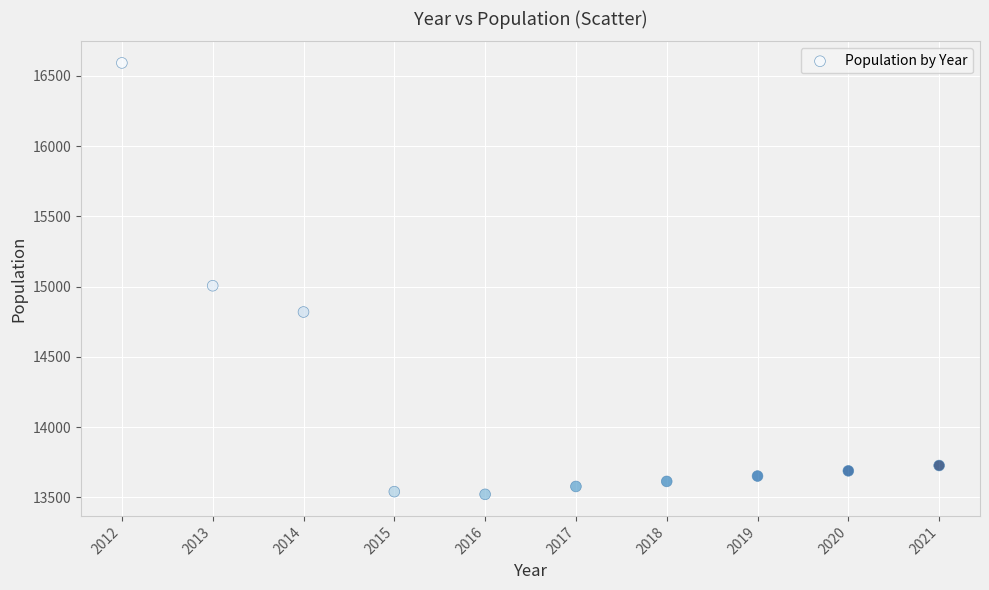

What is the range of Y values (max minus min)?

3069